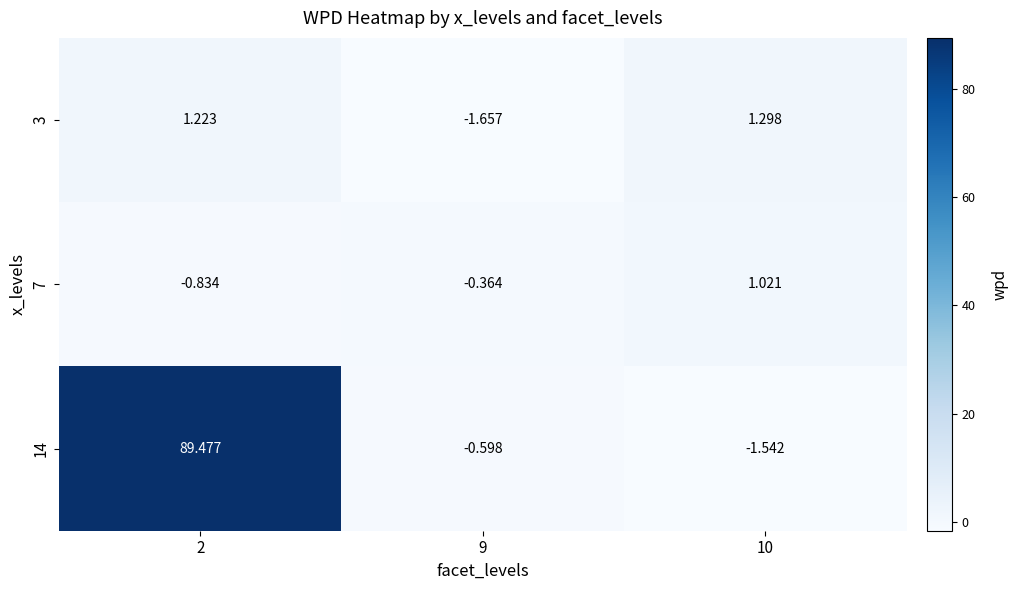

At which category is the sum across all series the highest?

2